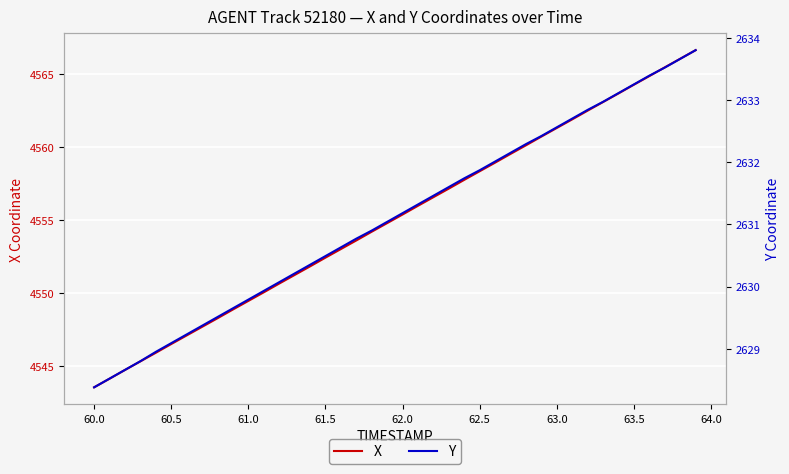

At which label does X reach its minimum?

60.0